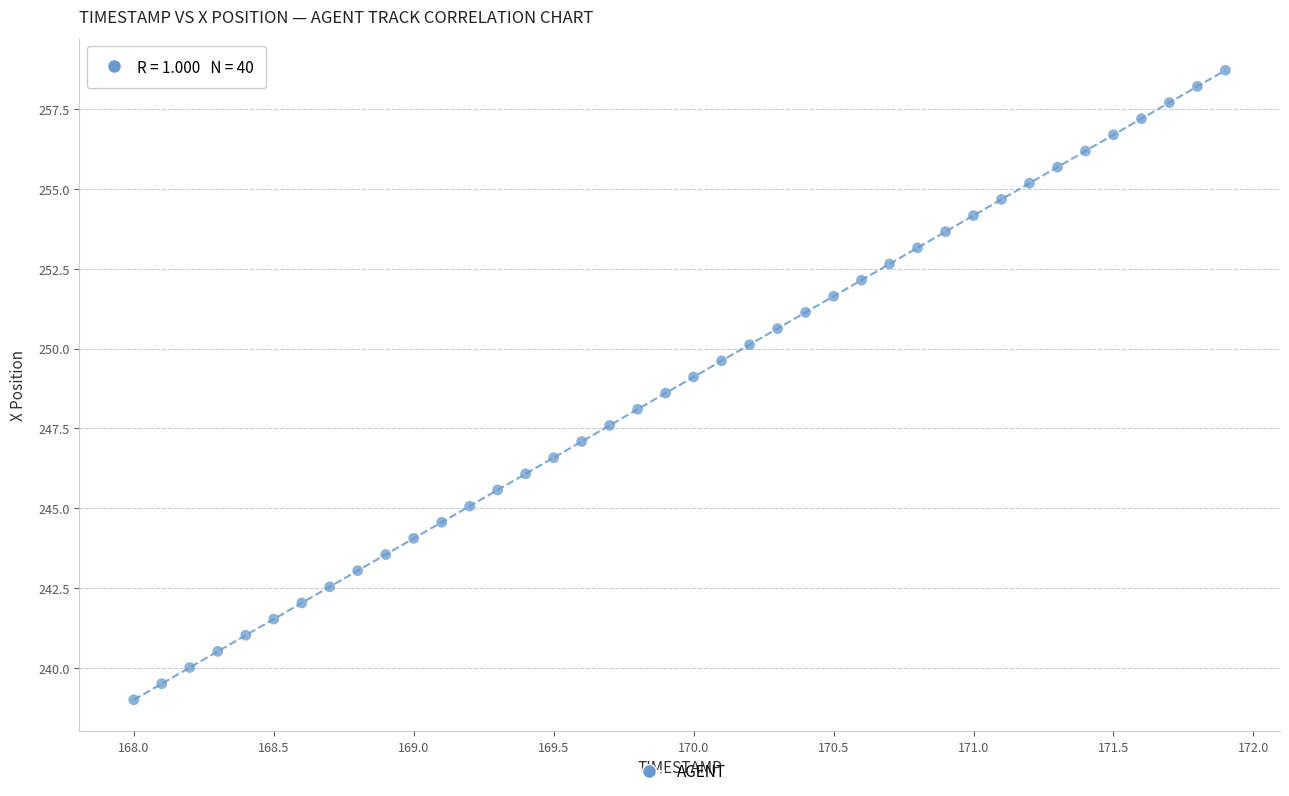

What is the range of Y values (max minus min)?

19.7